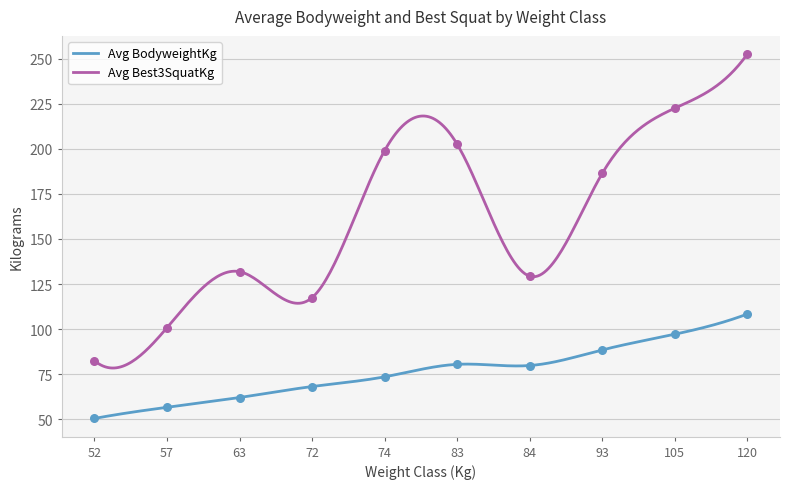

What is the change in value from 52 to 63?

+11.6